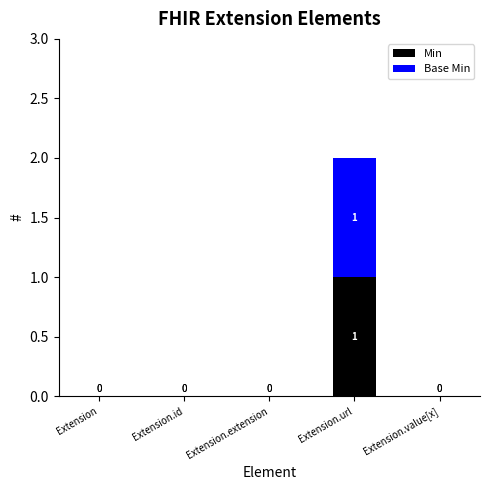

At which category is the sum across all series the highest?

Extension.url